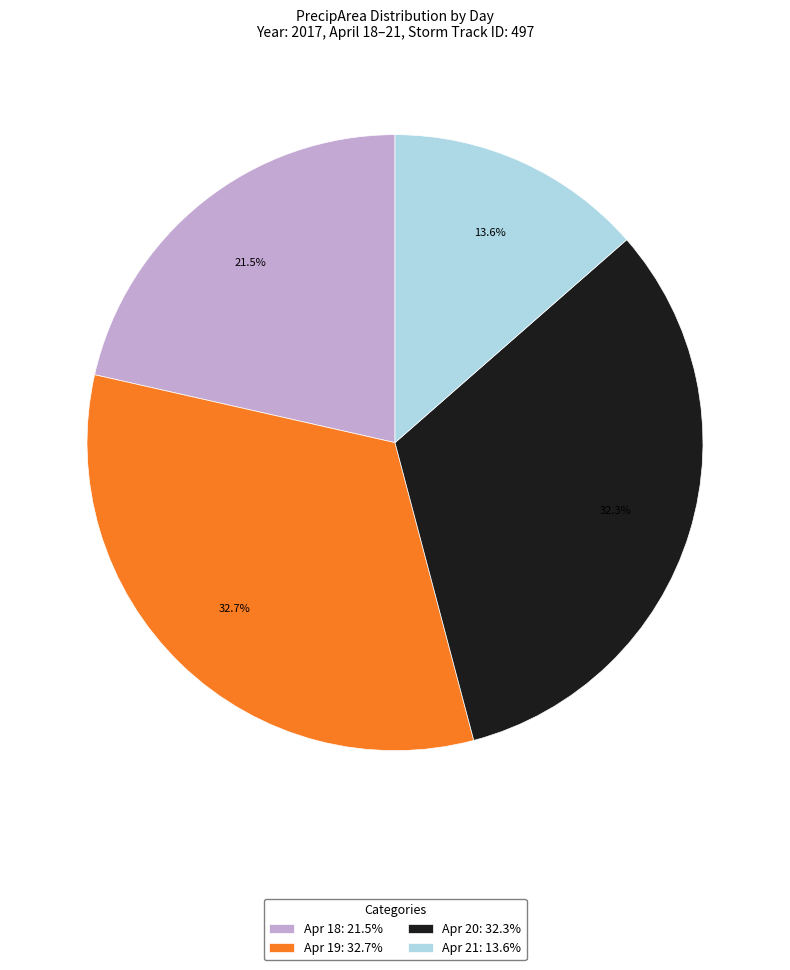

What portion of the pie excludes Apr 20: 32.3%?

67.7%